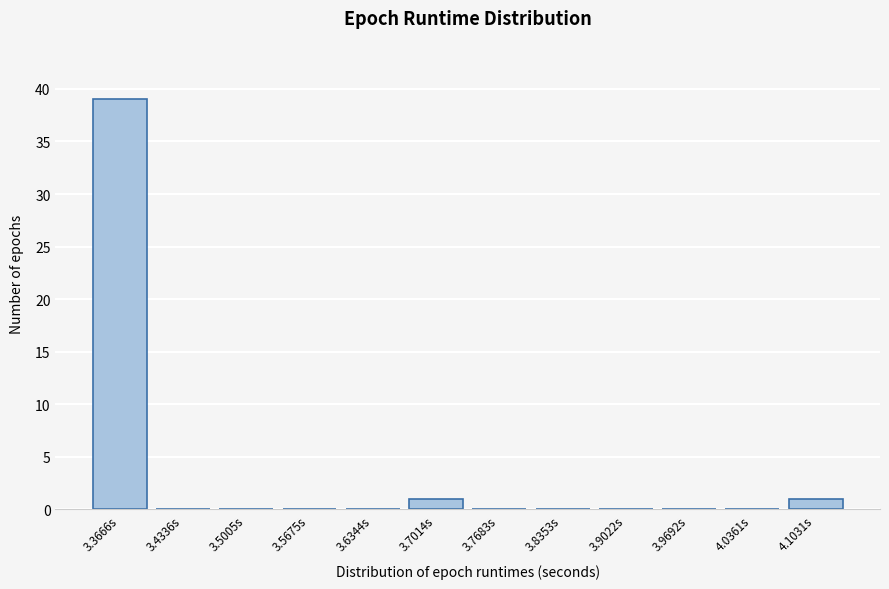

Reading left to right, extract all data points from this chart.

3.3666s=39	3.4336s=0	3.5005s=0	3.5675s=0	3.6344s=0	3.7014s=1	3.7683s=0	3.8353s=0	3.9022s=0	3.9692s=0	4.0361s=0	4.1031s=1